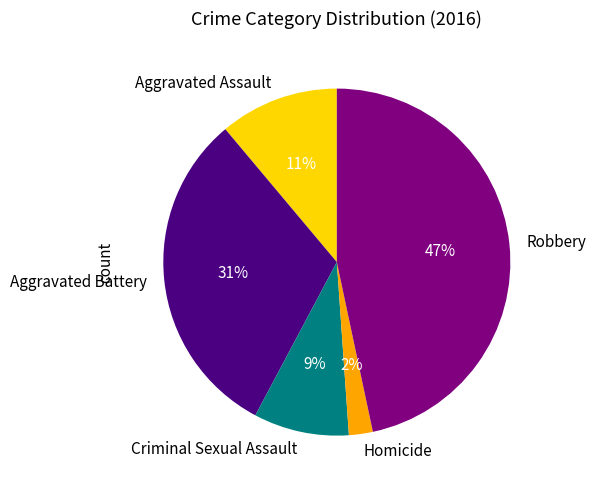

Is it true that Aggravated Battery is 31% of the pie?

True